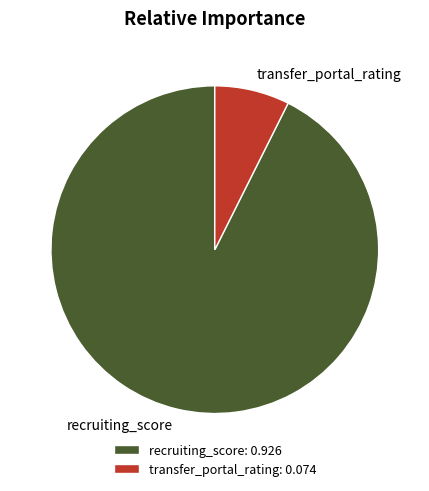

Which has a higher value, transfer_portal_rating or recruiting_score?

recruiting_score